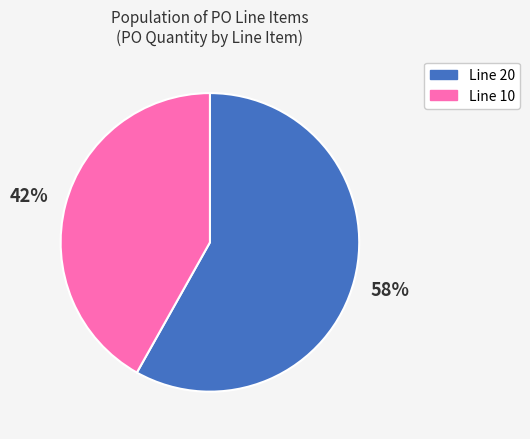

Which slice is the largest?

Line 20